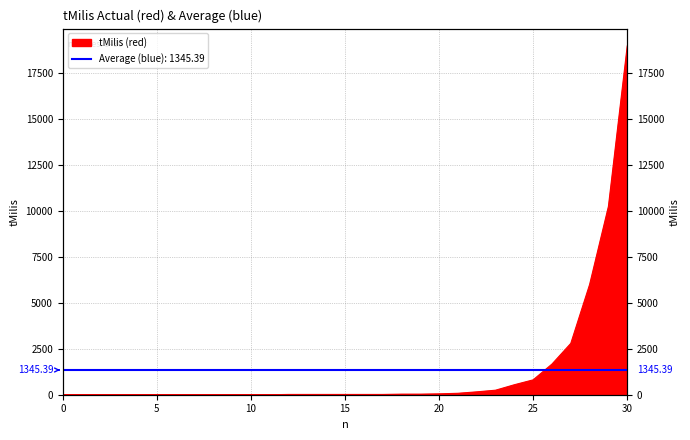

List the labels in order of value, largest first.

30, 29, 28, 27, 26, 25, 24, 23, 22, 21, 20, 18, 19, 12, 13, 14, 15, 16, 17, 0, 1, 2, 3, 4, 5, 6, 7, 8, 9, 10, 11